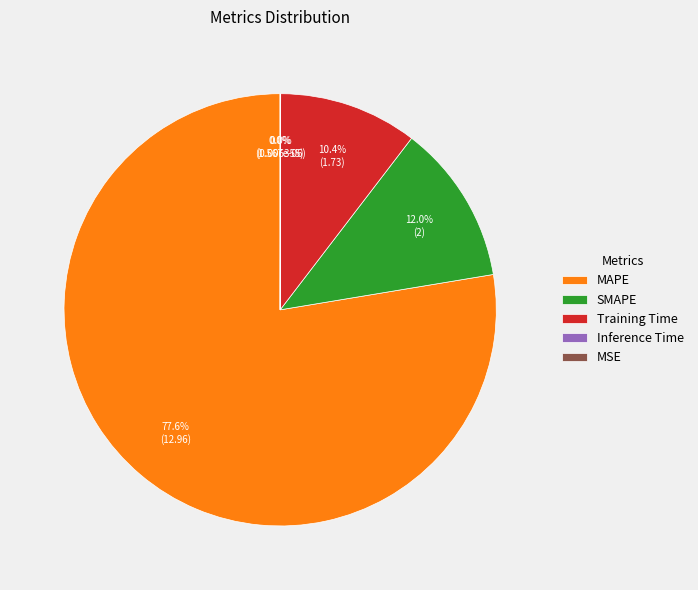

True or false: Inference Time accounts for 0% of the total.

True